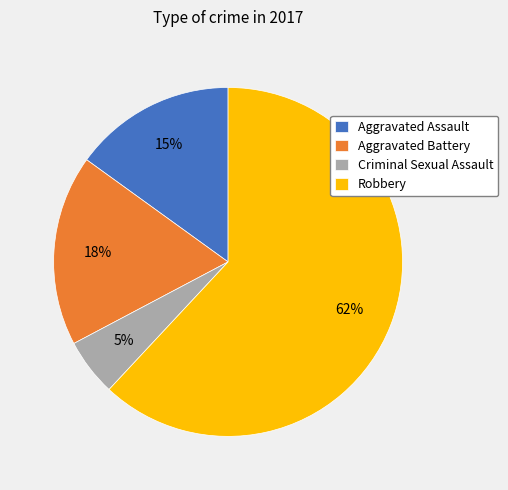

Which slice is the smallest?

Criminal Sexual Assault